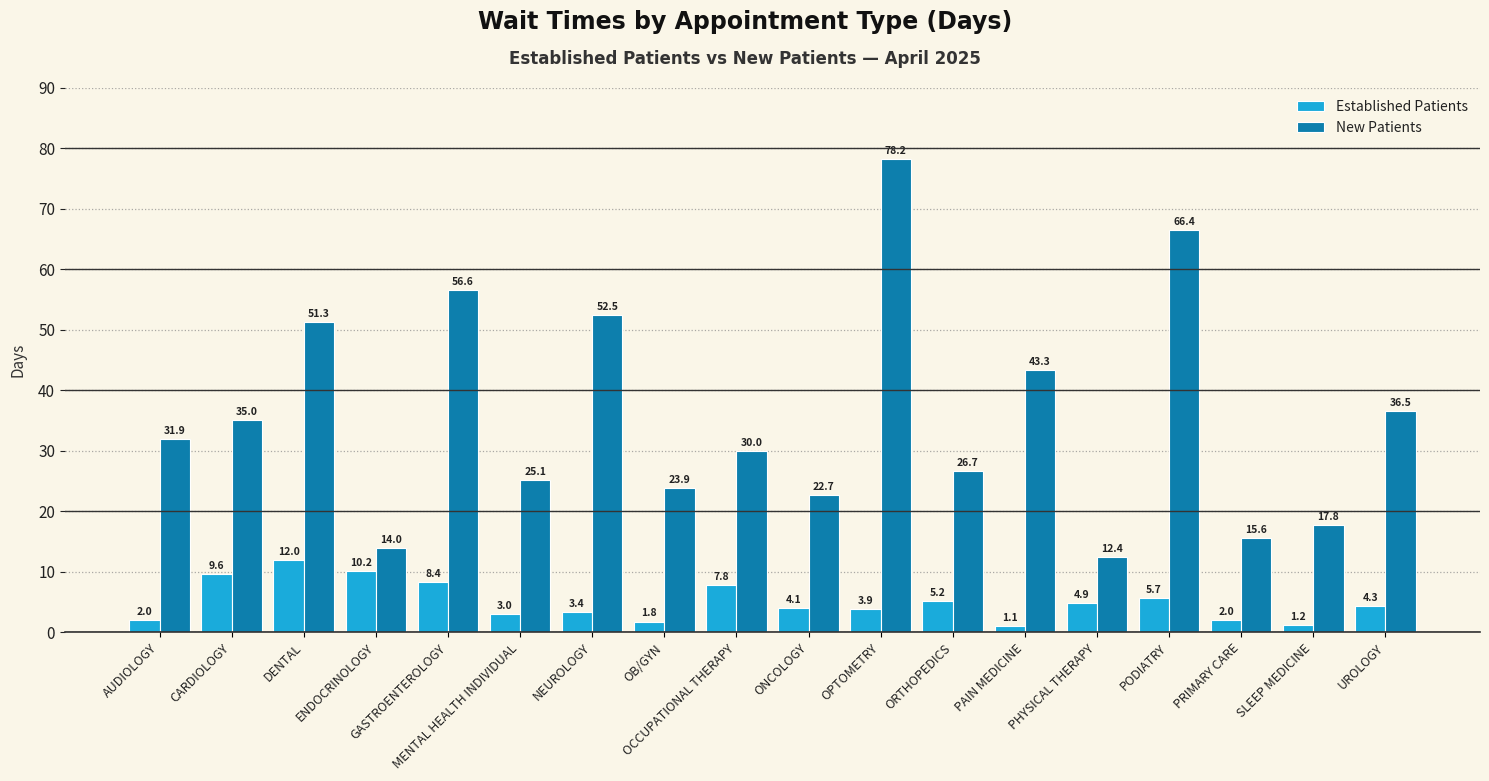

Which category has the lowest value across all series?

PAIN MEDICINE